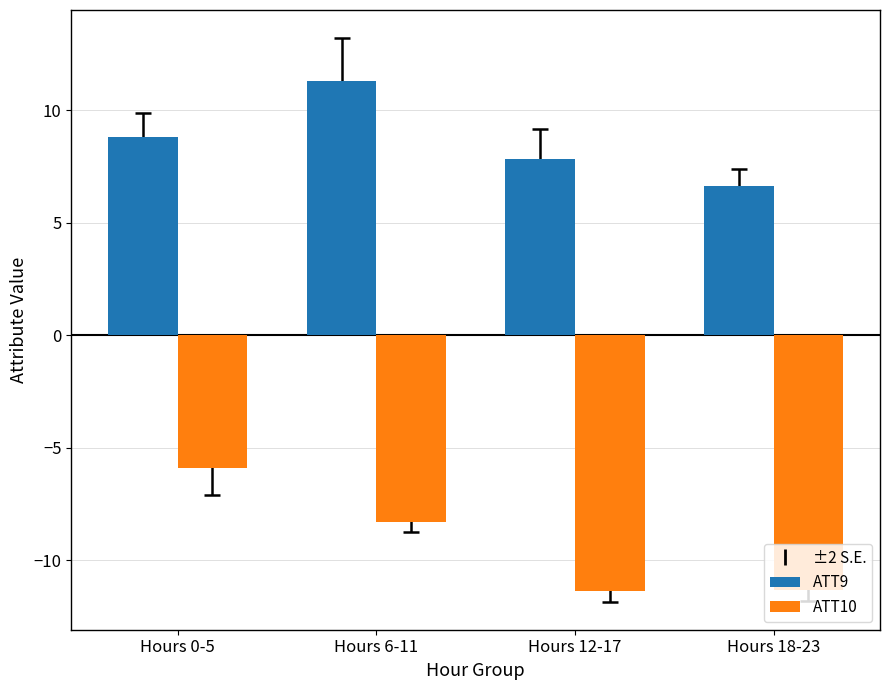

Which series has the largest range (max minus min)?

ATT10